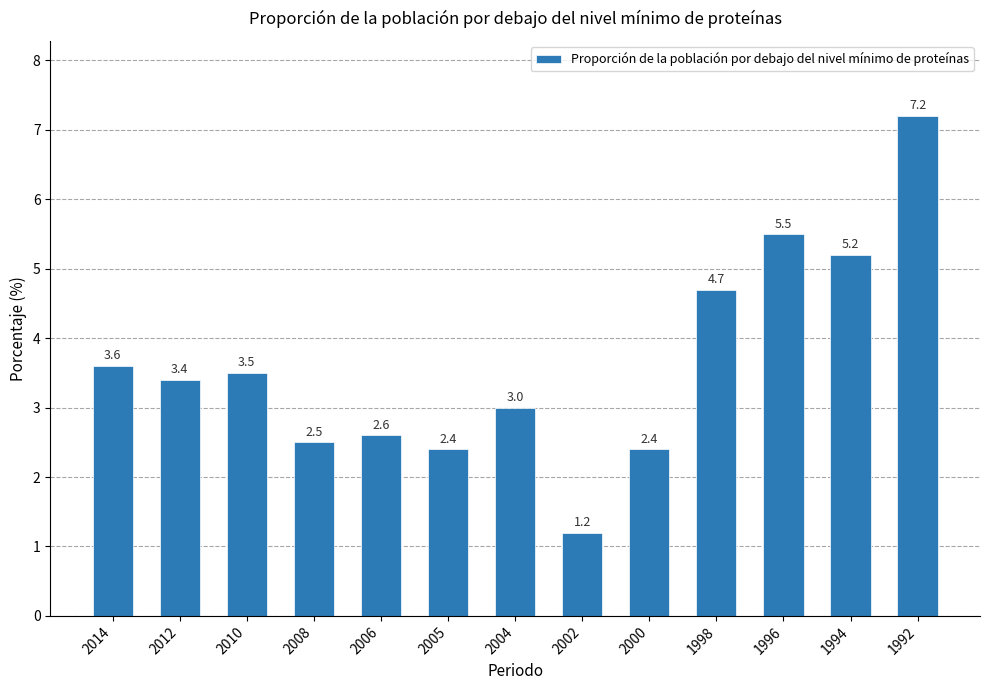

What is the approximate value at 2004?

3.0